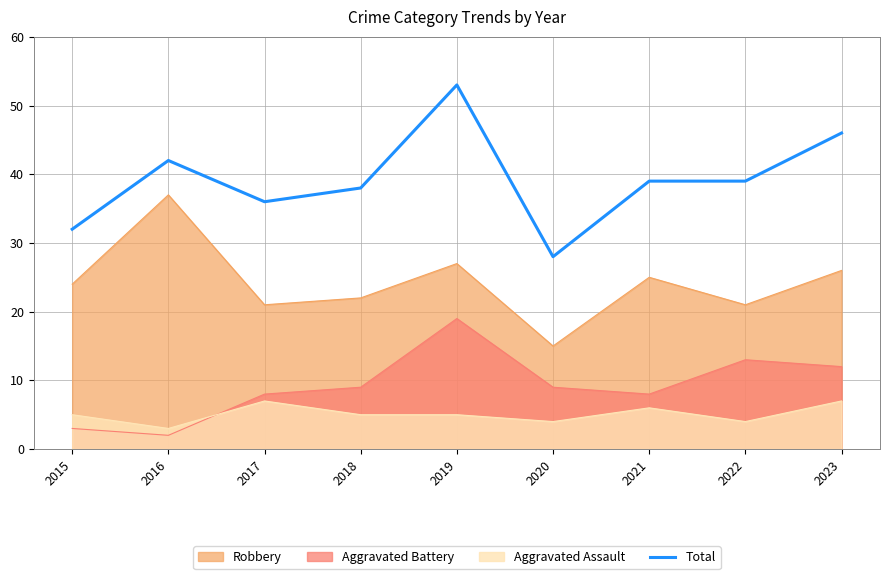

Which series has the widest spread of values?

Total